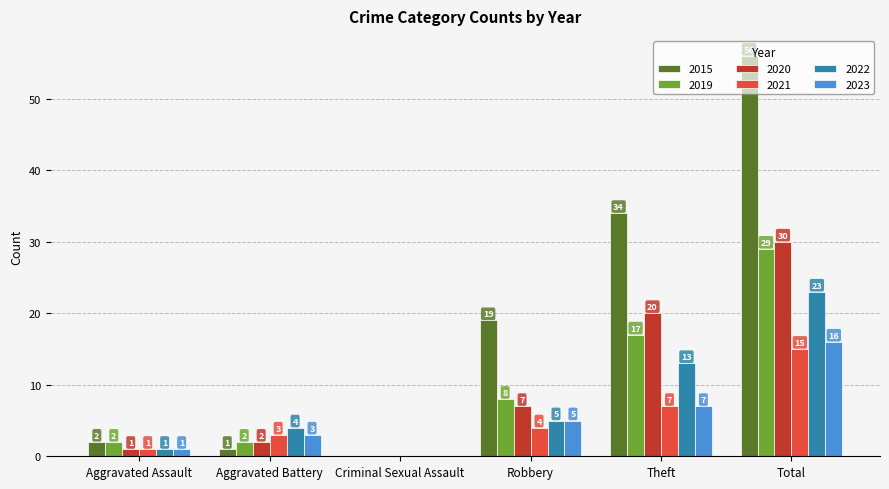

What is the maximum value shown in the chart?

56